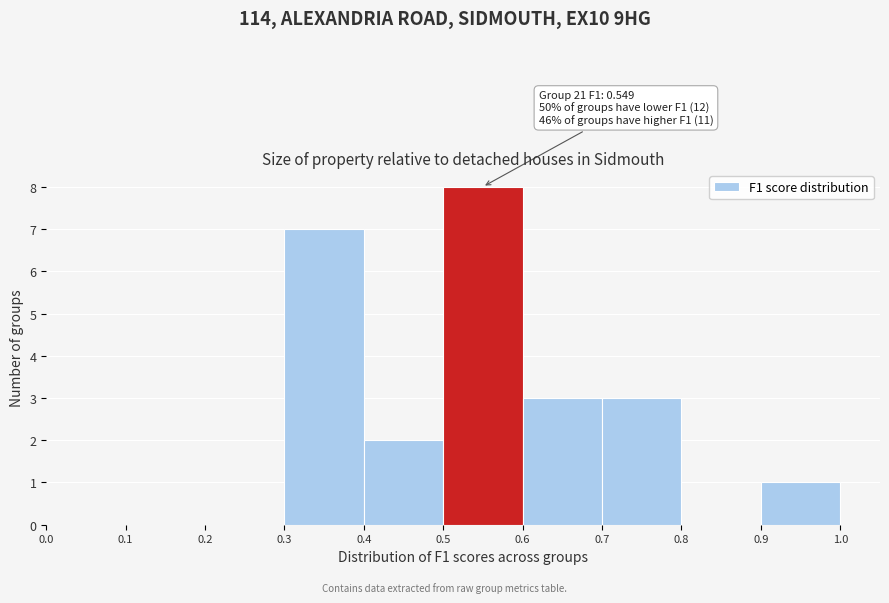

Over which range of the x-axis is the bar tallest?

0.5 to 0.6